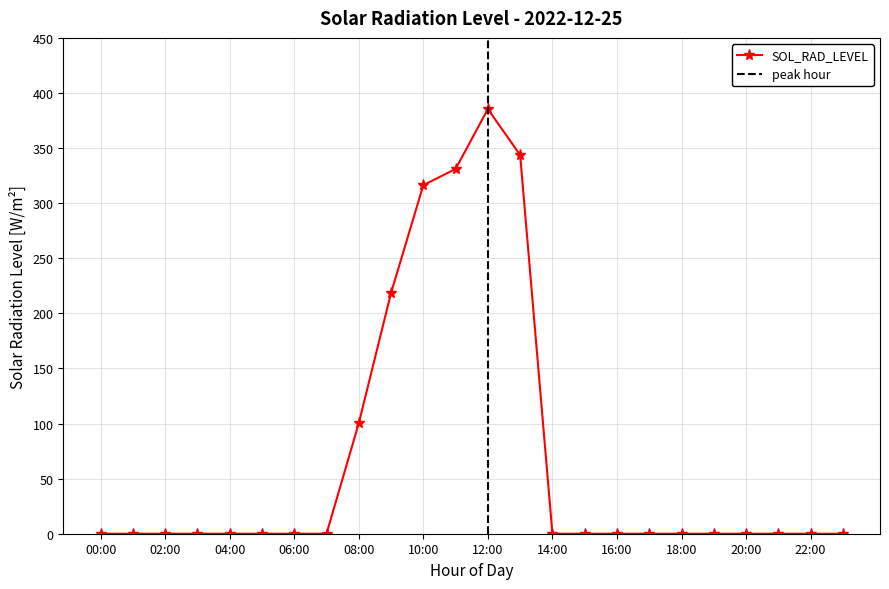

Does the chart display data point markers on the line(s)?

Yes